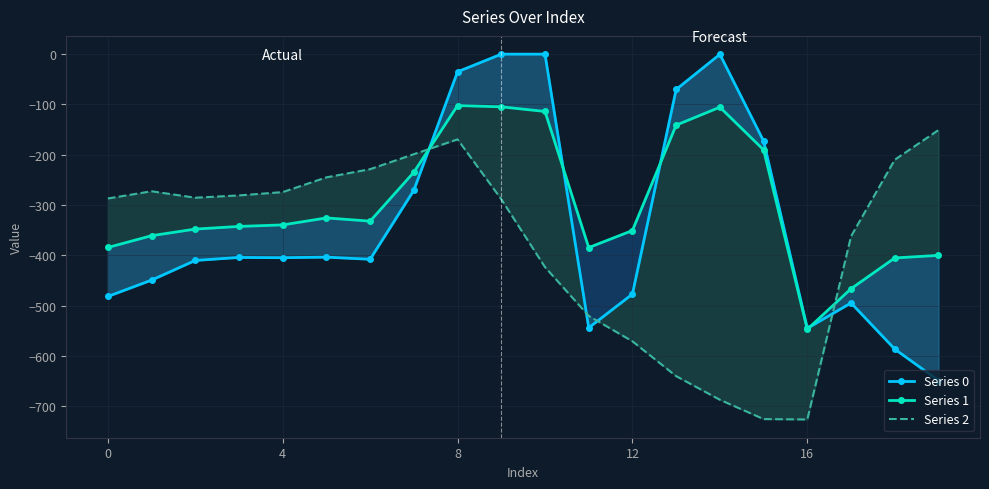

In Series 0, how many points are lower than both neighbors (excluding endpoints)?

4